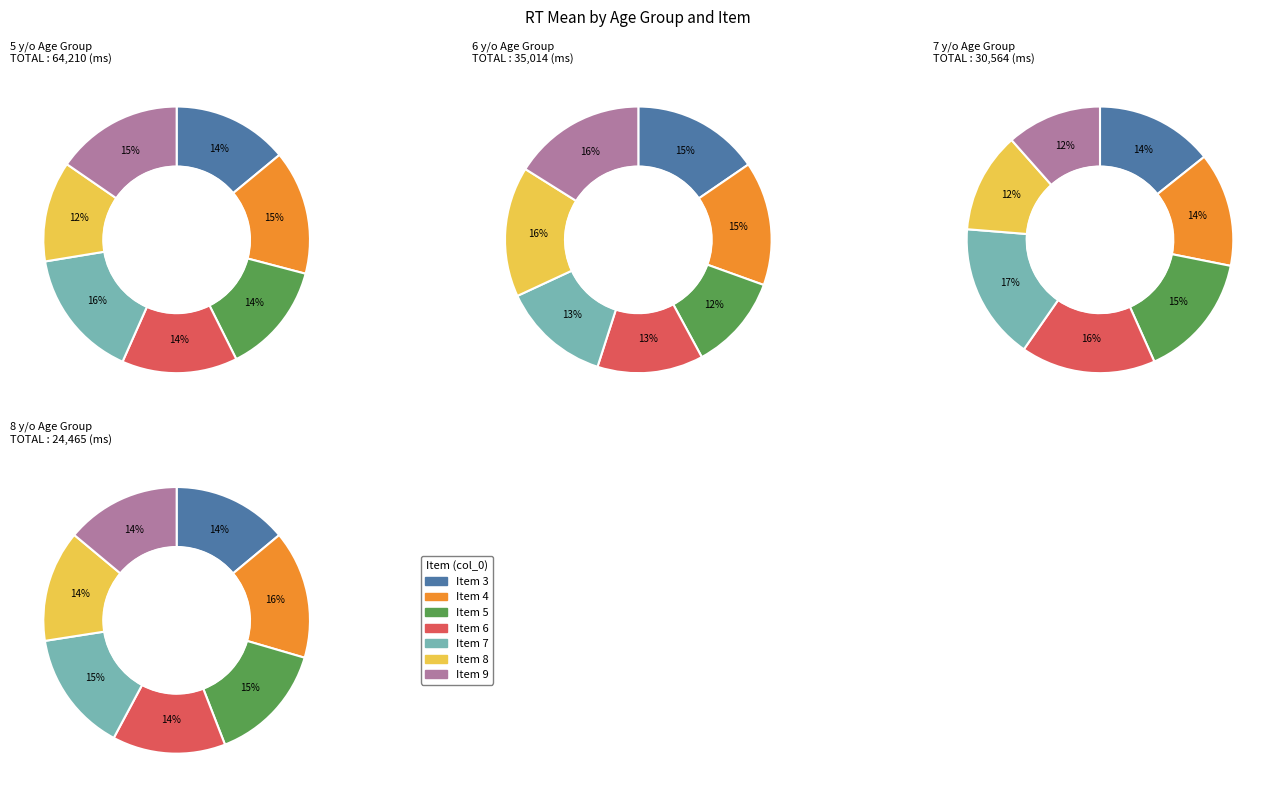

Is there a majority slice in this chart?

No